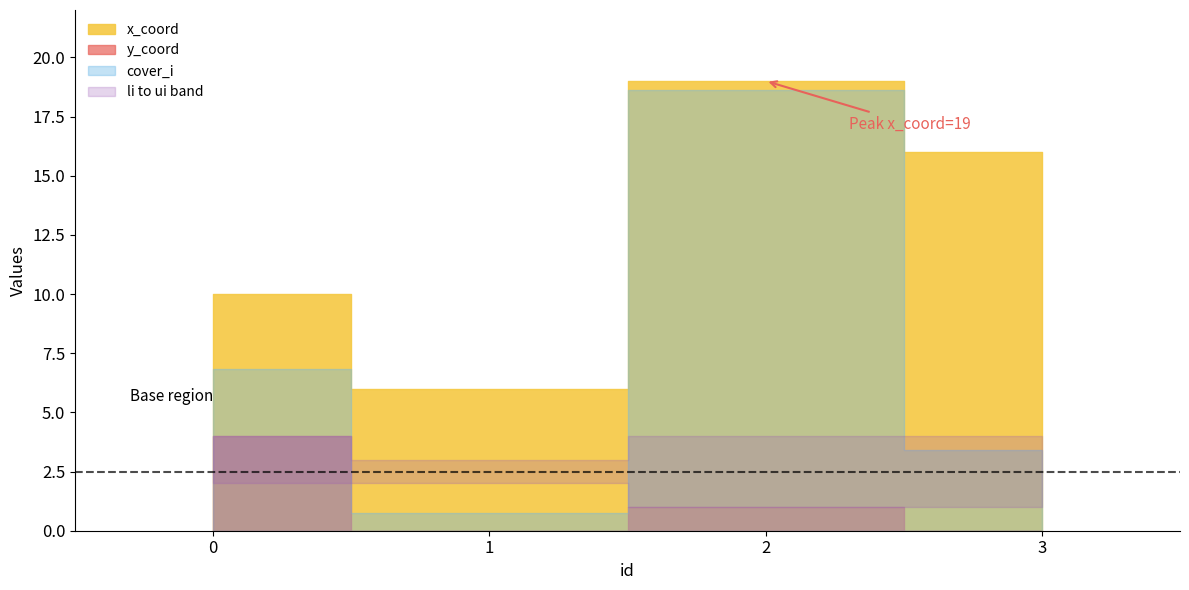

The value of li at 0 is 2.0. True or false?

True